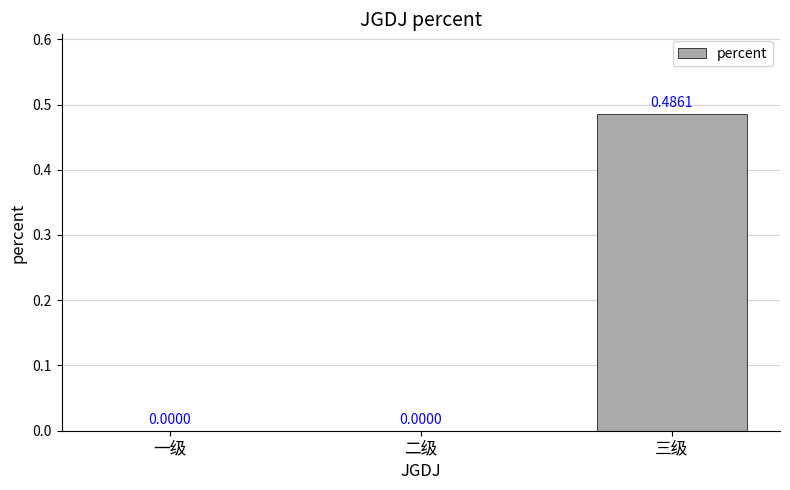

At which category does the chart reach its peak across all series?

三级